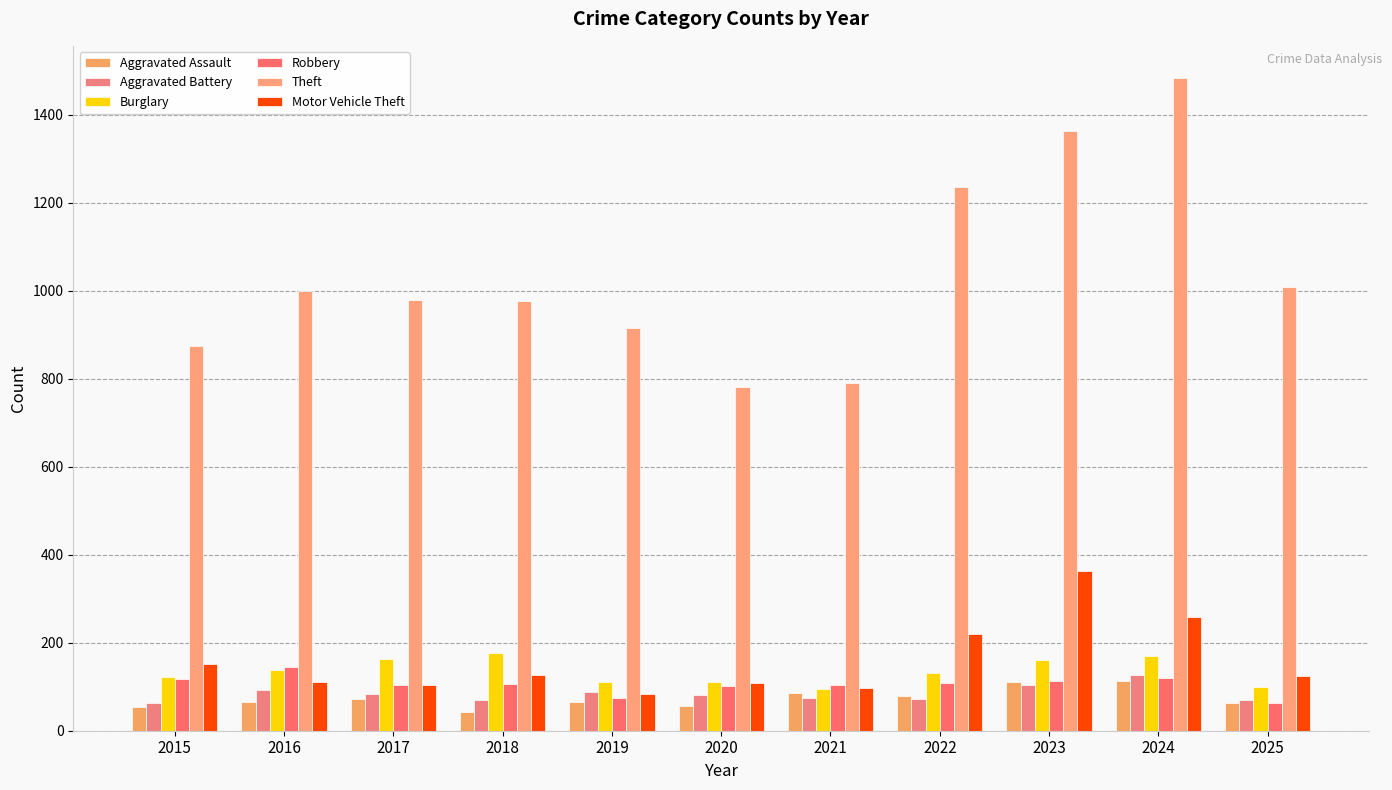

Reading left to right, list all the values displayed in this chart.

Aggravated Assault: 2015=54	2016=66	2017=72	2018=43	2019=65	2020=56	2021=86	2022=78	2023=110	2024=112	2025=63
Aggravated Battery: 2015=64	2016=93	2017=83	2018=70	2019=88	2020=82	2021=75	2022=71	2023=103	2024=127	2025=69
Burglary: 2015=121	2016=139	2017=162	2018=176	2019=110	2020=110	2021=95	2022=132	2023=161	2024=169	2025=99
Robbery: 2015=117	2016=144	2017=105	2018=107	2019=75	2020=102	2021=105	2022=108	2023=113	2024=120	2025=62
Theft: 2015=874	2016=999	2017=979	2018=977	2019=914	2020=782	2021=791	2022=1235	2023=1363	2024=1482	2025=1009
Motor Vehicle Theft: 2015=152	2016=110	2017=104	2018=127	2019=84	2020=109	2021=96	2022=219	2023=363	2024=259	2025=124